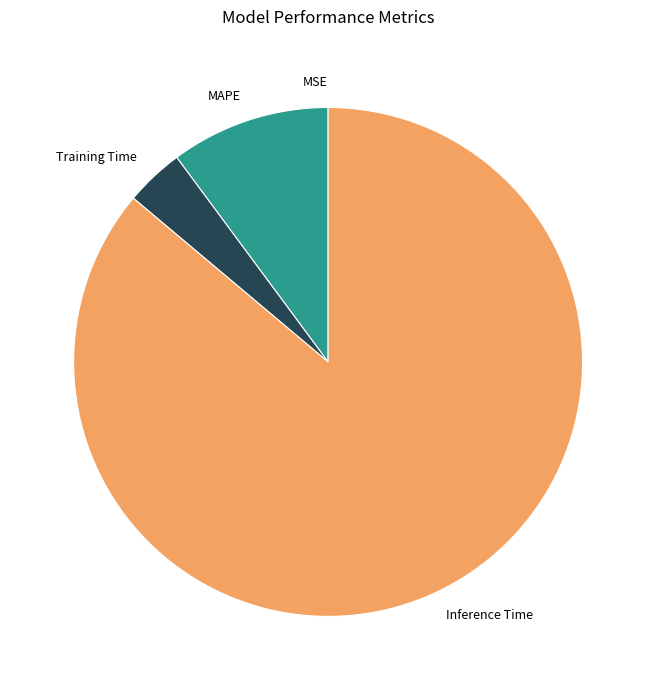

The Inference Time slice represents 86% of the pie. True or false?

True